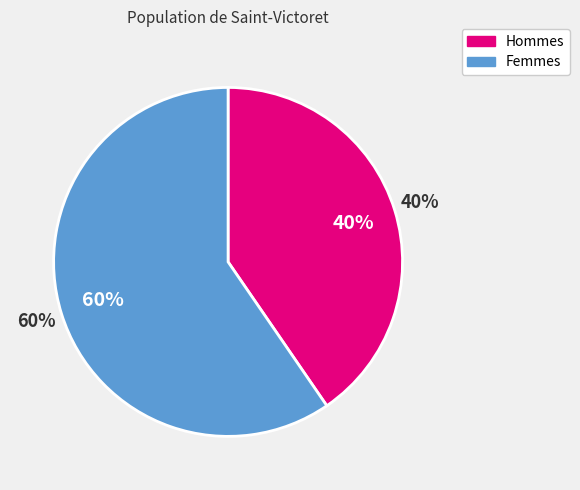

Is Мёртвый мир the majority of the pie?

No